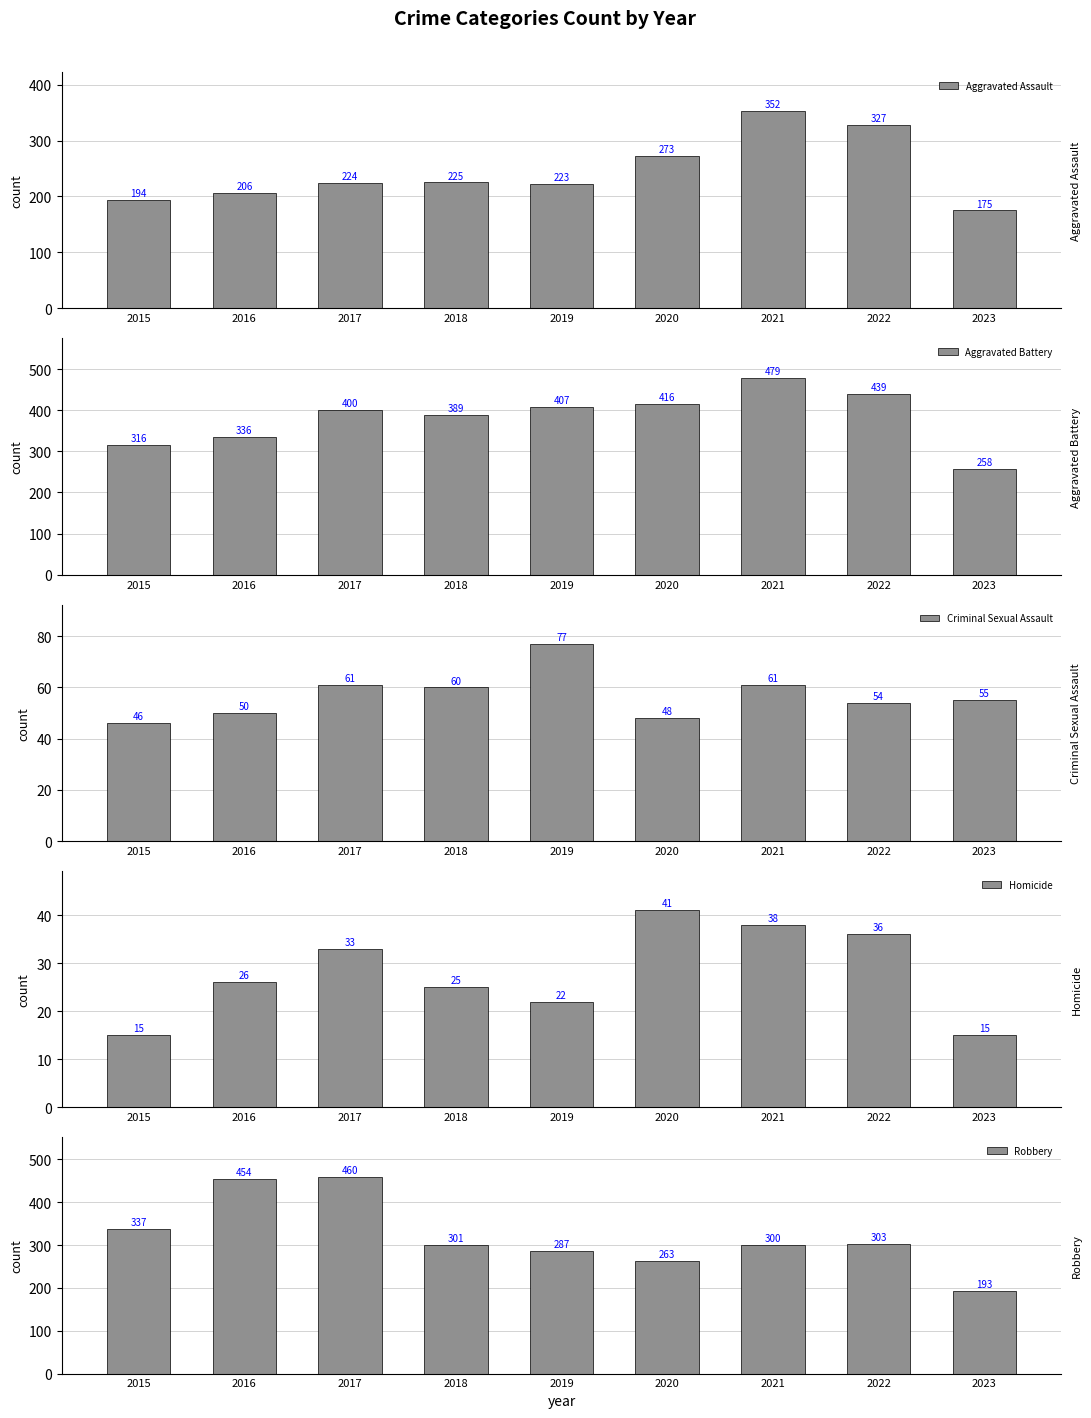

Is the value of Robbery at 2023 greater than the value of Aggravated Assault at 2023?

Yes